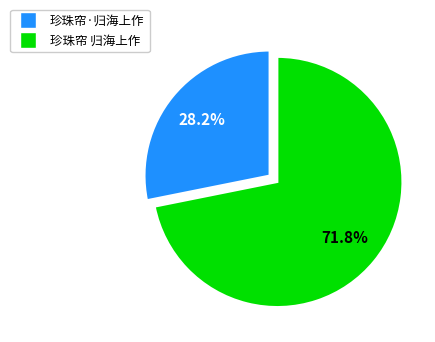

To the nearest percent, what is the difference between the 珍珠帘·归海上作 and 珍珠帘 归海上作 slice percentages?

44%